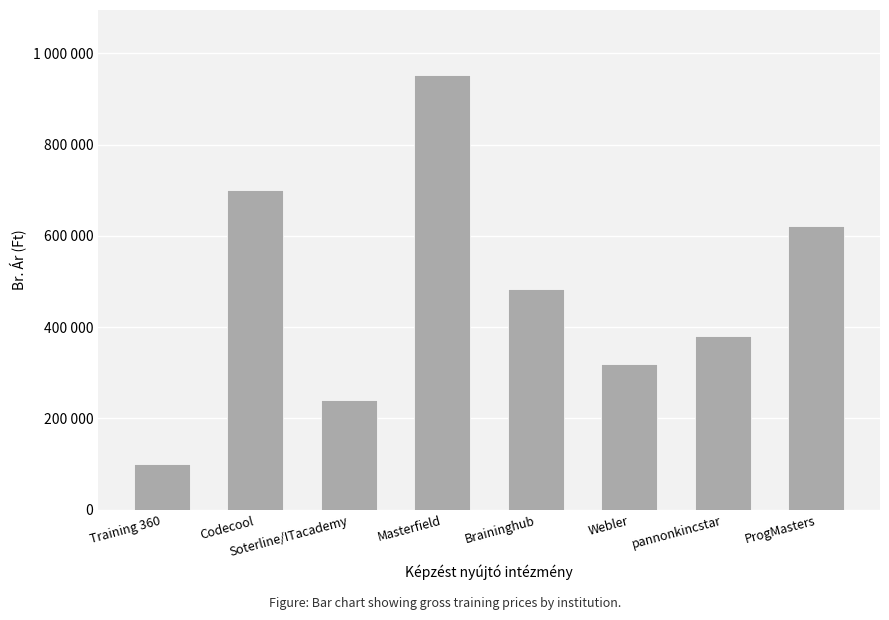

Is it true that the value at pannonkincstar is 243061?

False